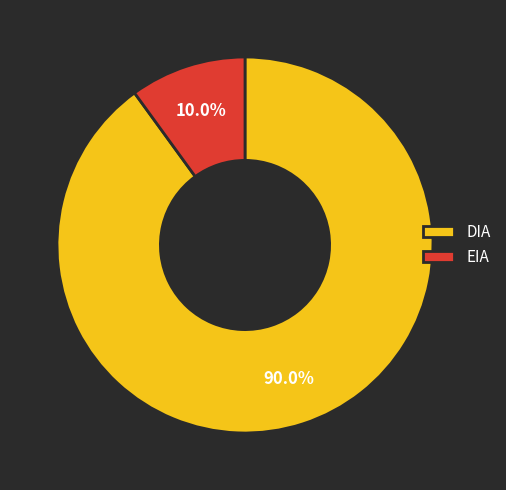

To the nearest percent, what percentage of the pie is EIA?

10%